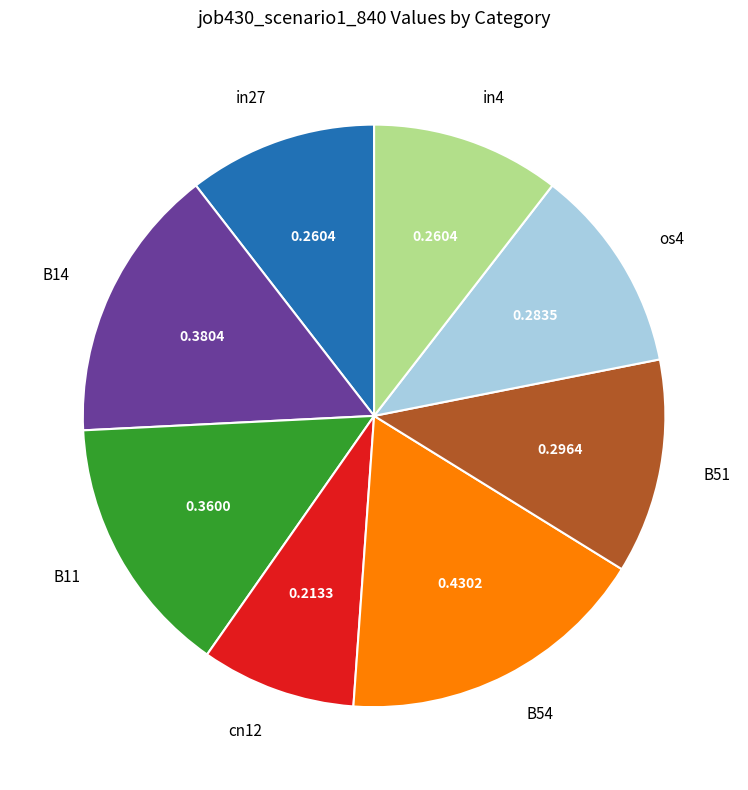

Is there any slice that represents more than half of the pie?

No